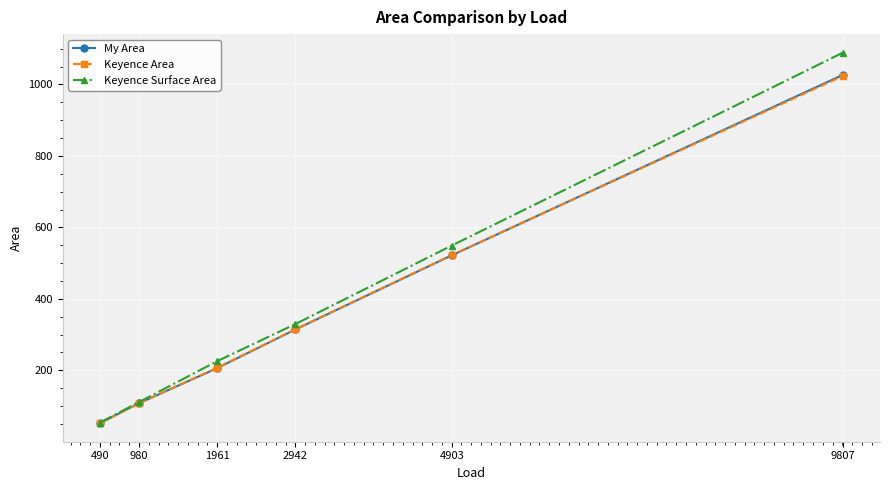

Between 490 and 4903, which series saw the biggest shift?

Keyence Surface Area